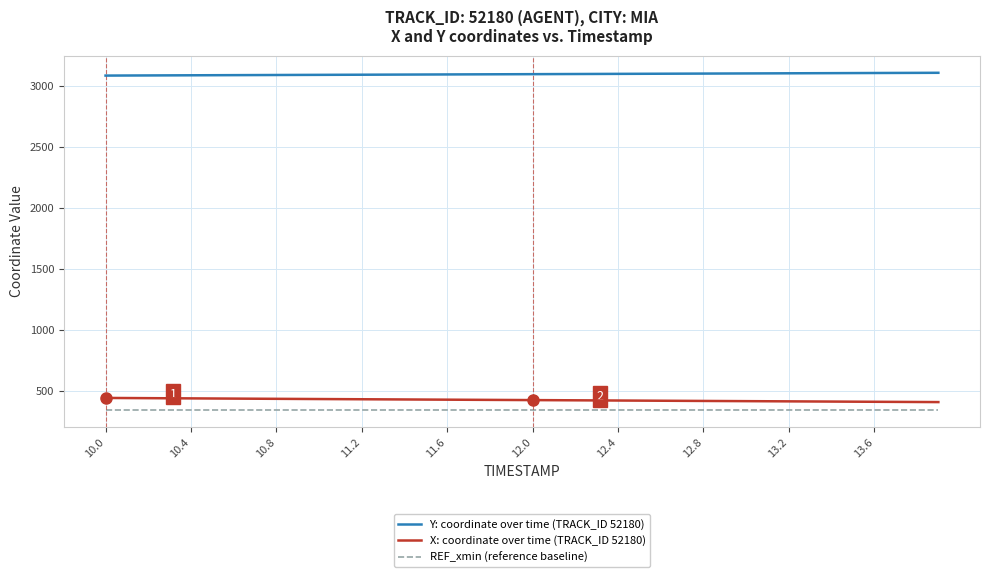

True or false: X: coordinate over time (TRACK_ID 52180) and REF_xmin (reference baseline) intersect in this chart.

False